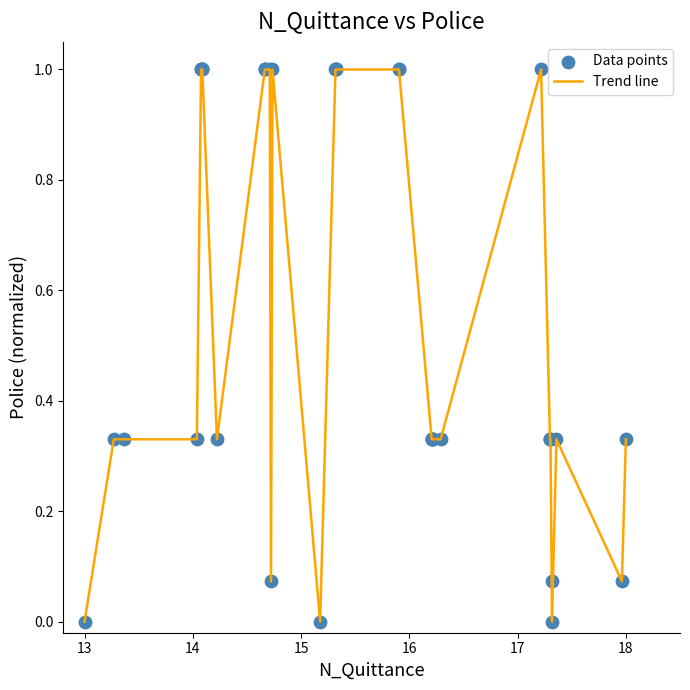

What is the maximum value shown in the chart?

1.0